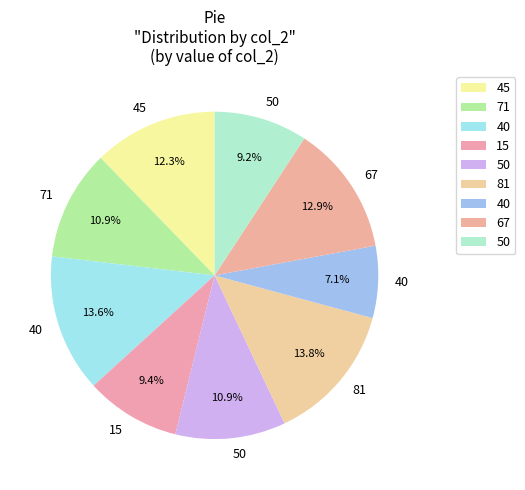

Is there a majority slice in this chart?

No